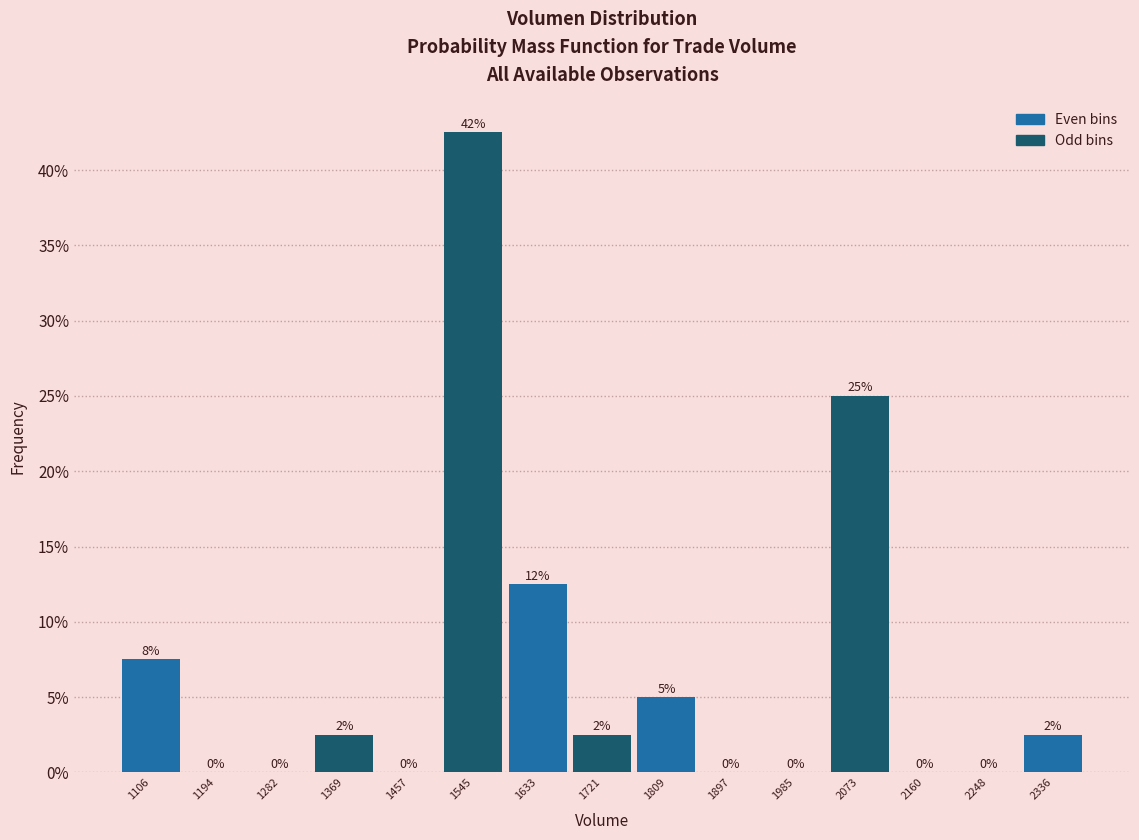

Which range on the x-axis has the tallest bar?

1500 to 1590